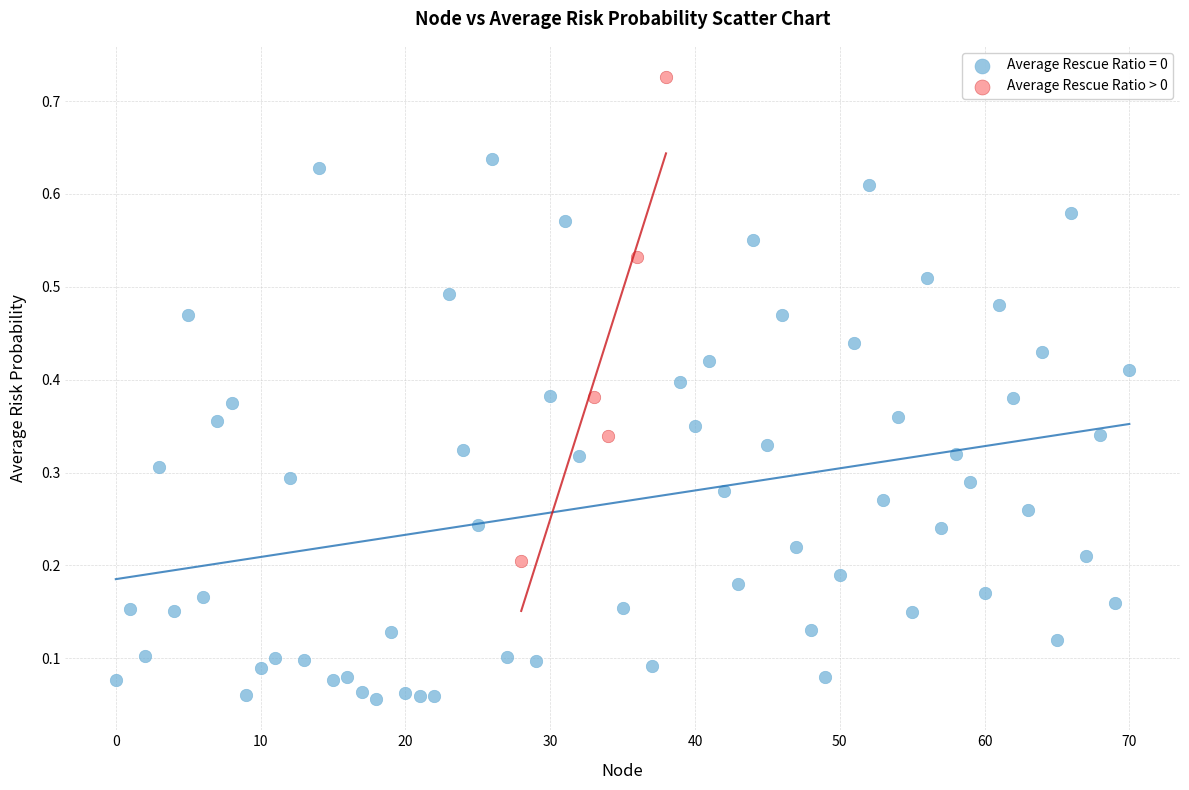

Which series has the widest spread of Y values?

Average Rescue Ratio = 0